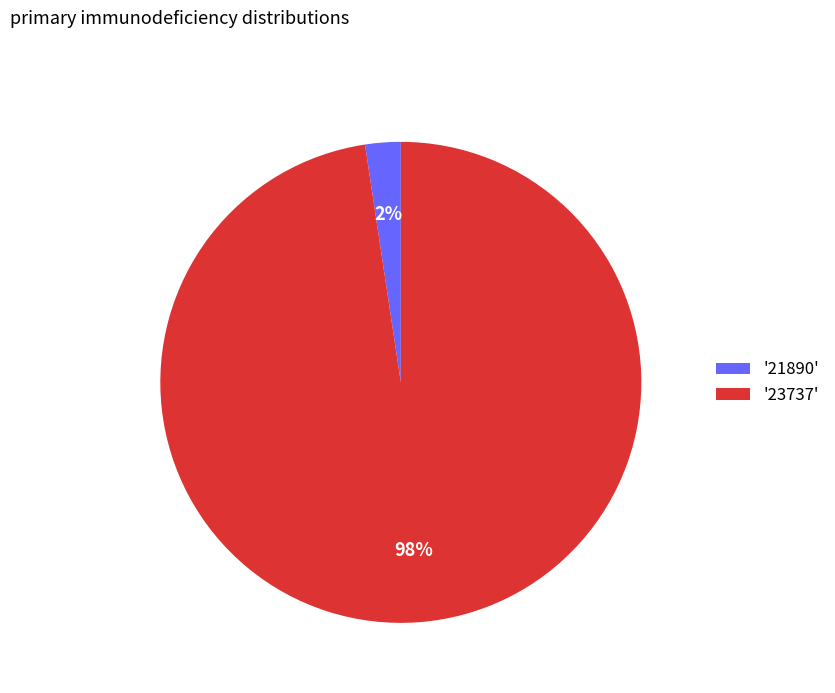

Between '23737' and '21890', which is larger?

'23737'